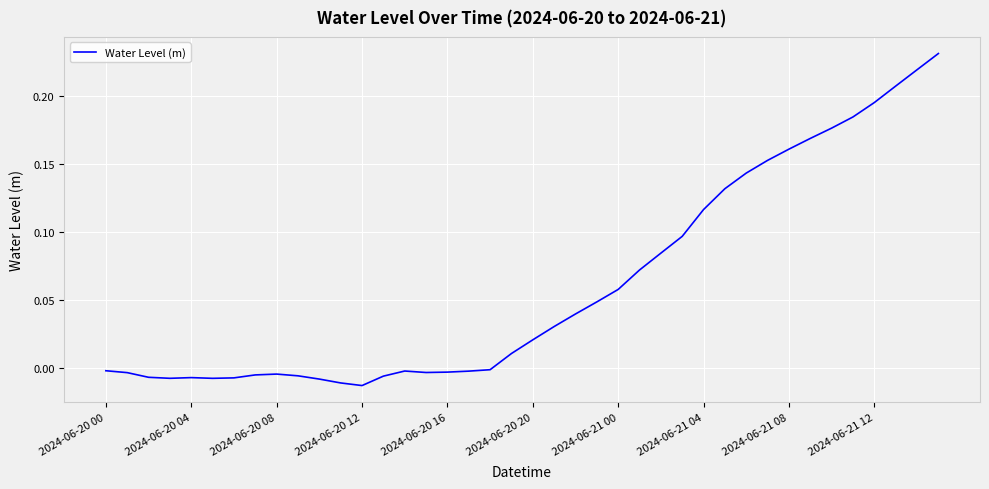

Does the chart have visible grid lines?

Yes